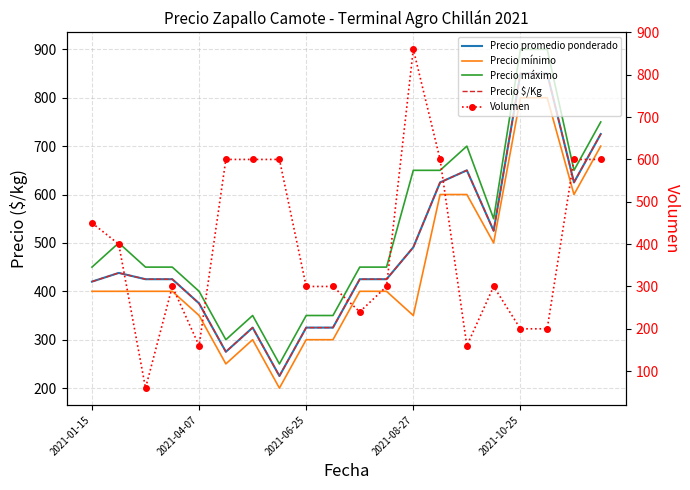

Where is Volumen nearest to the value 460?

2021-01-15